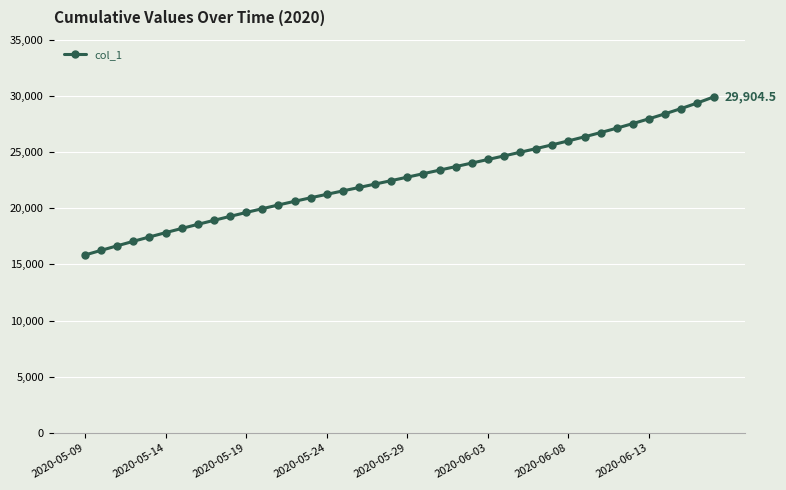

What is the difference between the maximum and second lowest values?

13648.9